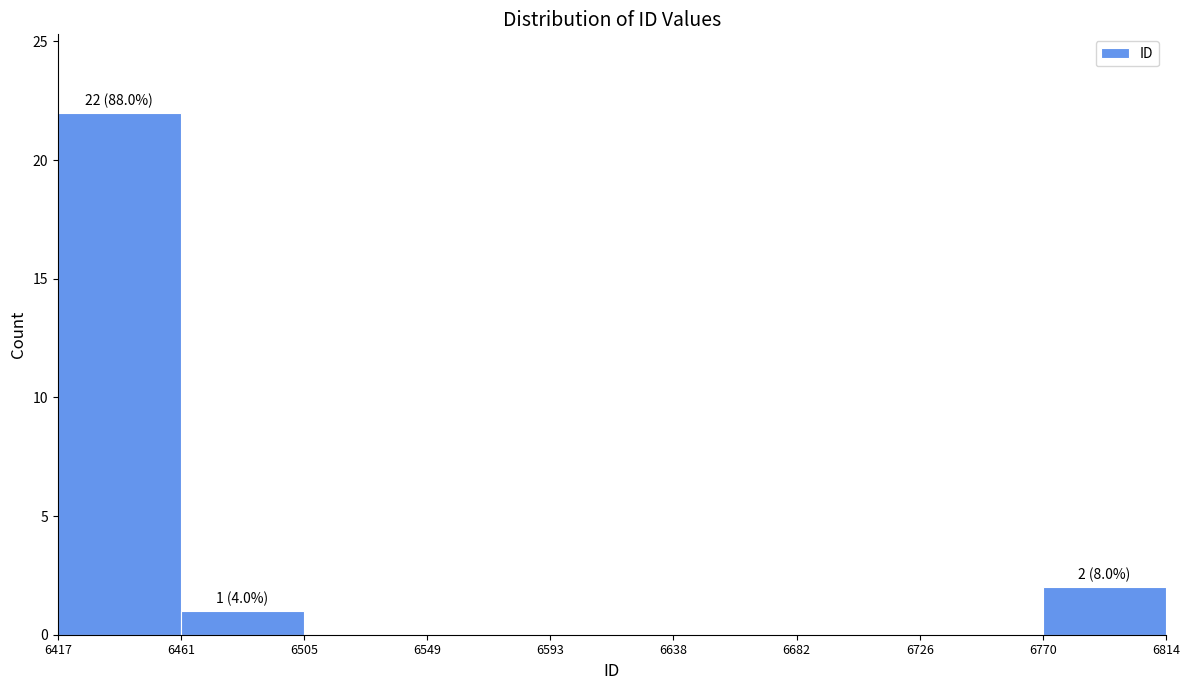

Which range on the x-axis has the tallest bar?

6417 to 6461